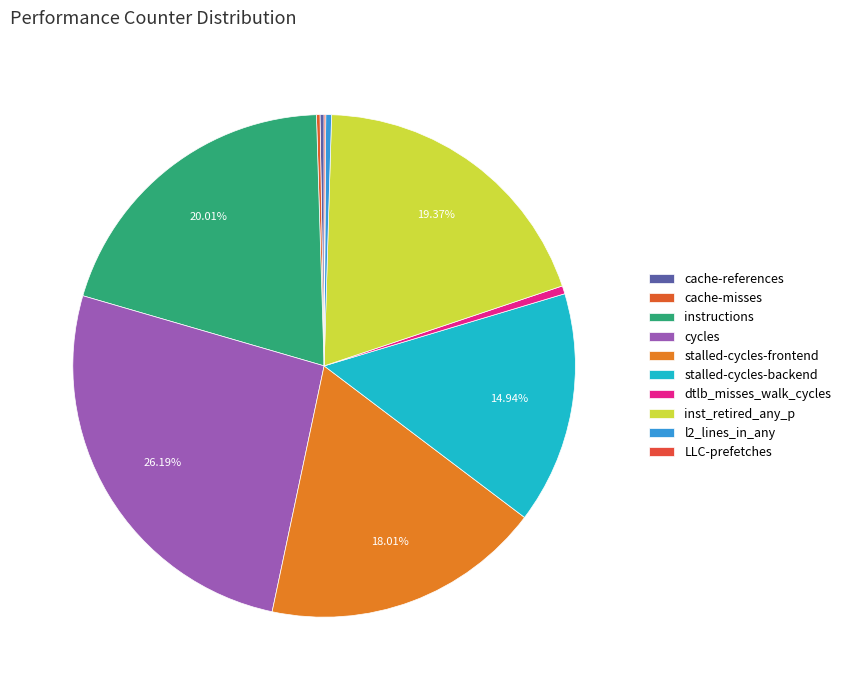

Approximately how many times larger is the value at cache-misses compared to dtlb_misses_walk_cycles?

0.4